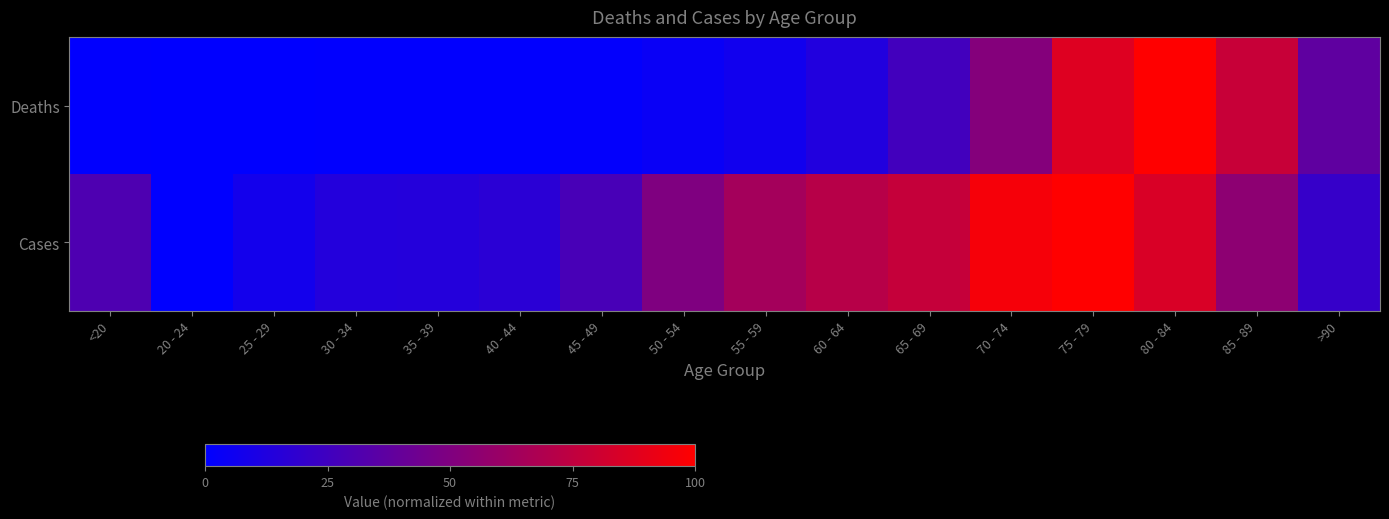

At which category is the sum across all series the highest?

75 - 79